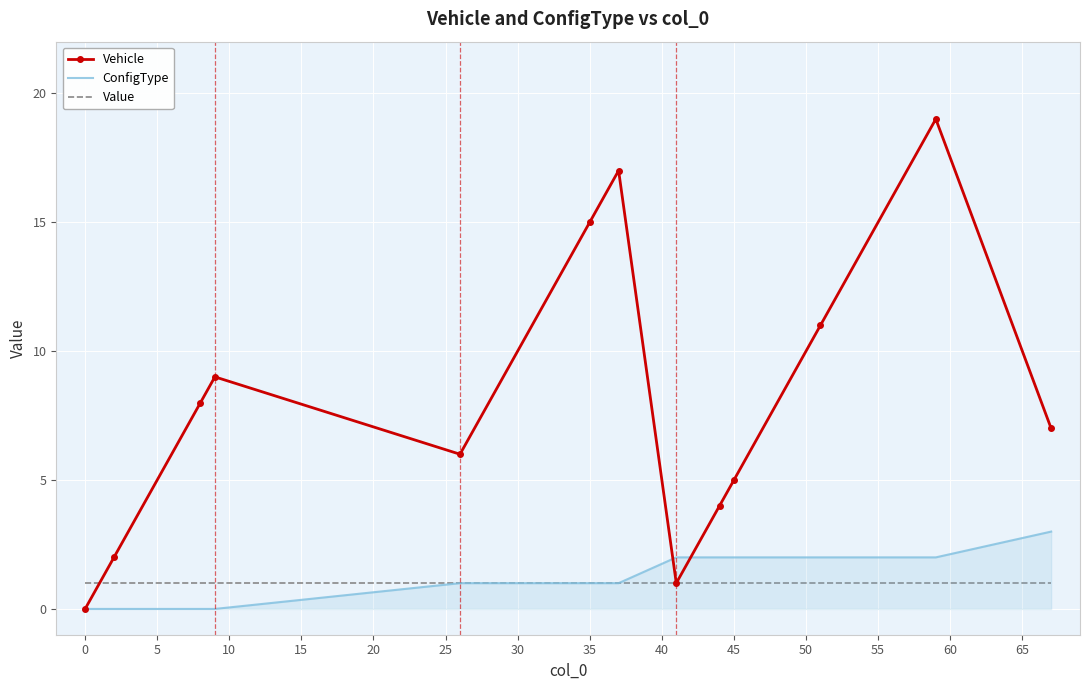

Rank the series by their maximum value, from lowest to highest.

Value, ConfigType, Vehicle